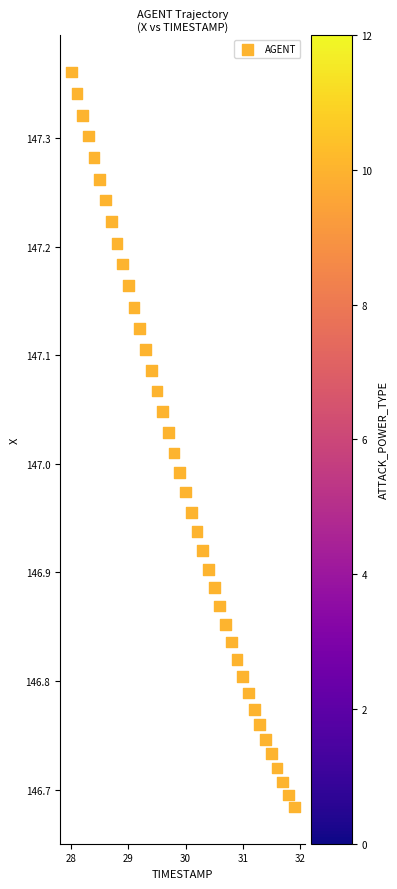

What is the range of Y values (max minus min)?

0.7